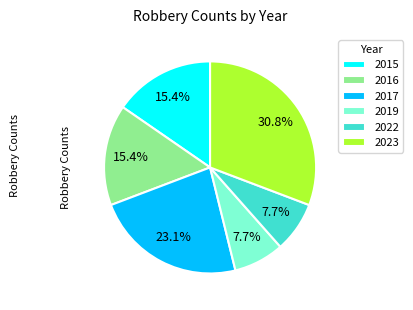

To the nearest percent, what percentage of the pie is 2017?

23%